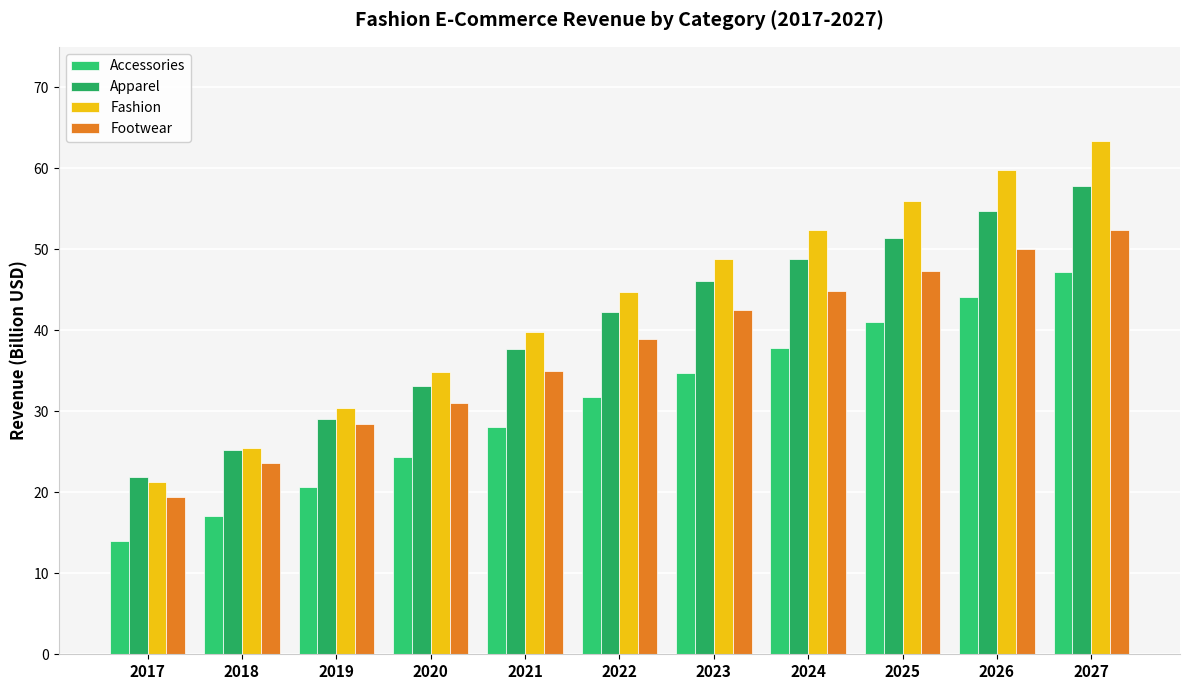

Reading left to right, transcribe all the data shown in this chart.

Accessories: 14.0	17.1	20.6	24.4	28.0	31.8	34.7	37.8	41.0	44.1	47.2
Apparel: 21.9	25.2	29.0	33.1	37.7	42.3	46.1	48.7	51.4	54.8	57.9
Fashion: 21.3	25.5	30.4	34.8	39.7	44.8	48.9	52.3	55.9	59.7	63.4
Footwear: 19.4	23.6	28.5	31.0	35.0	39.0	42.5	44.9	47.4	50.0	52.4